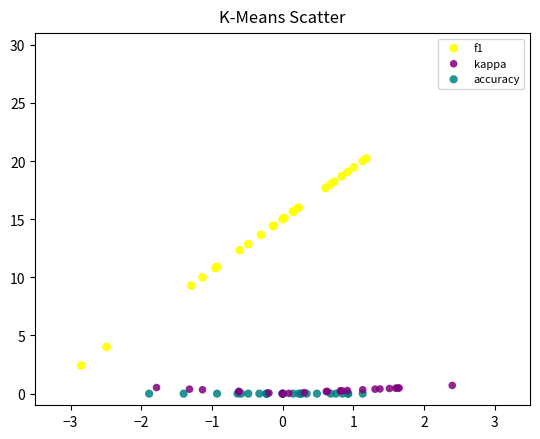

Which series contains the highest Y value?

f1